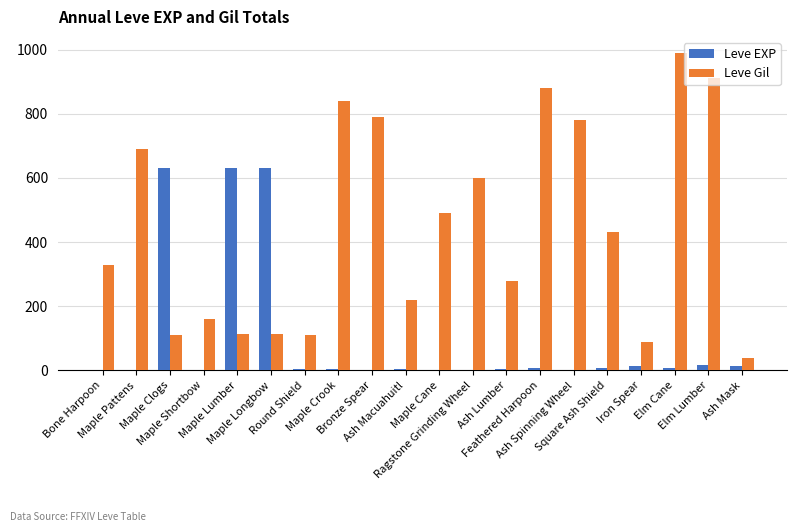

What is the sum of all Leve EXP values?

1991